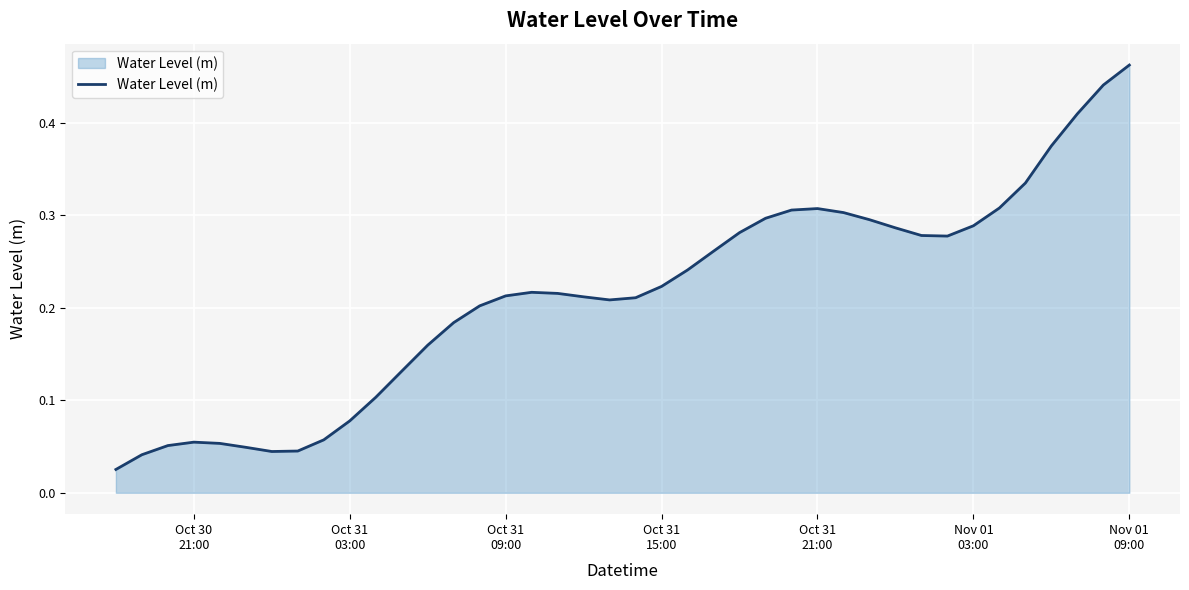

What is the difference between the second highest and minimum values?

0.4